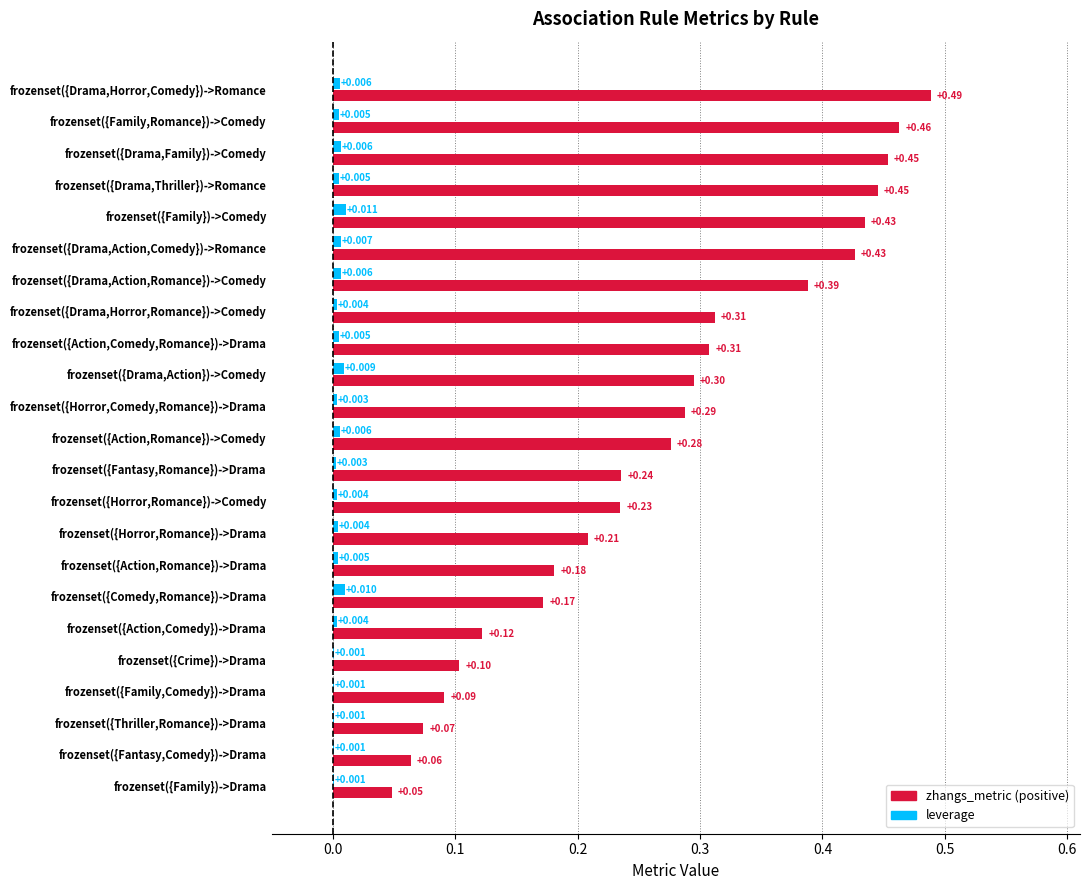

At which category is the sum across all series the highest?

frozenset({Drama,Horror,Comedy})->Romance